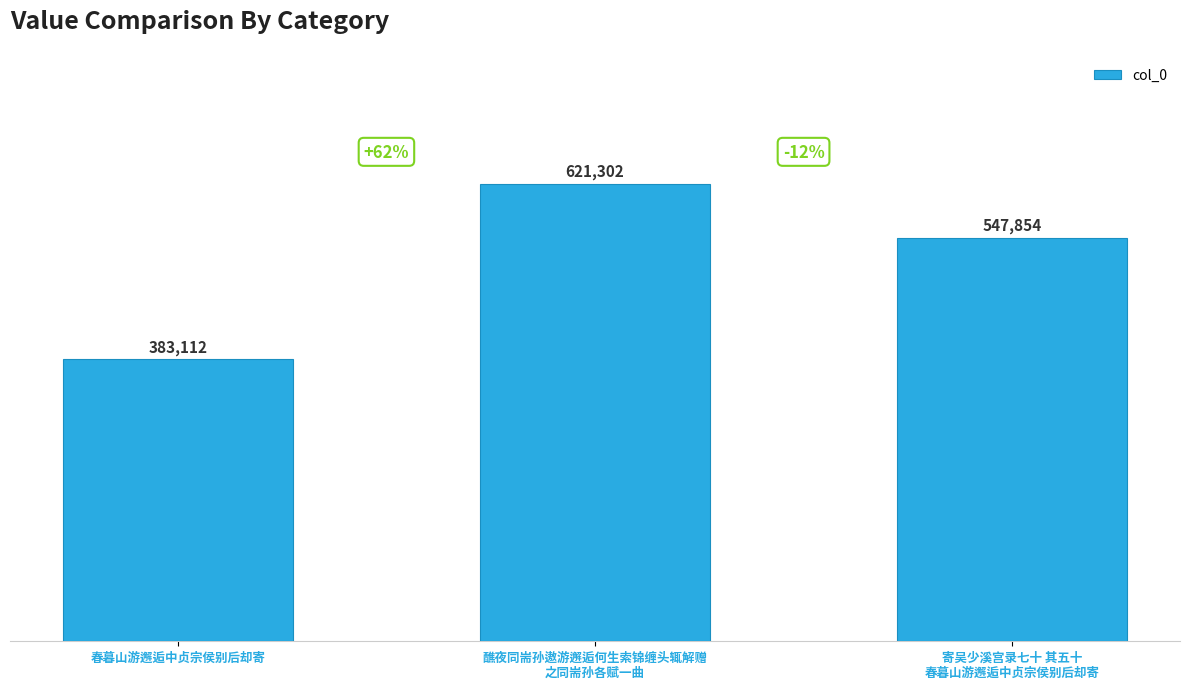

The chart shows a value of 547854 at 寄吴少溪宫录七十 其五十
春暮山游邂逅中贞宗侯别后却寄. True or false?

True